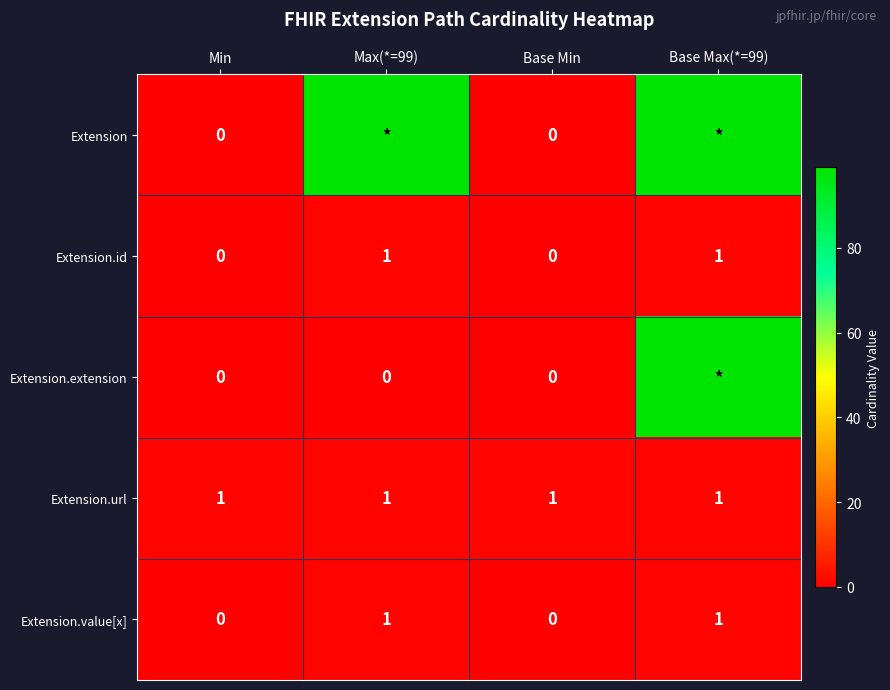

How many positive values does the Extension.value[x] series have?

2